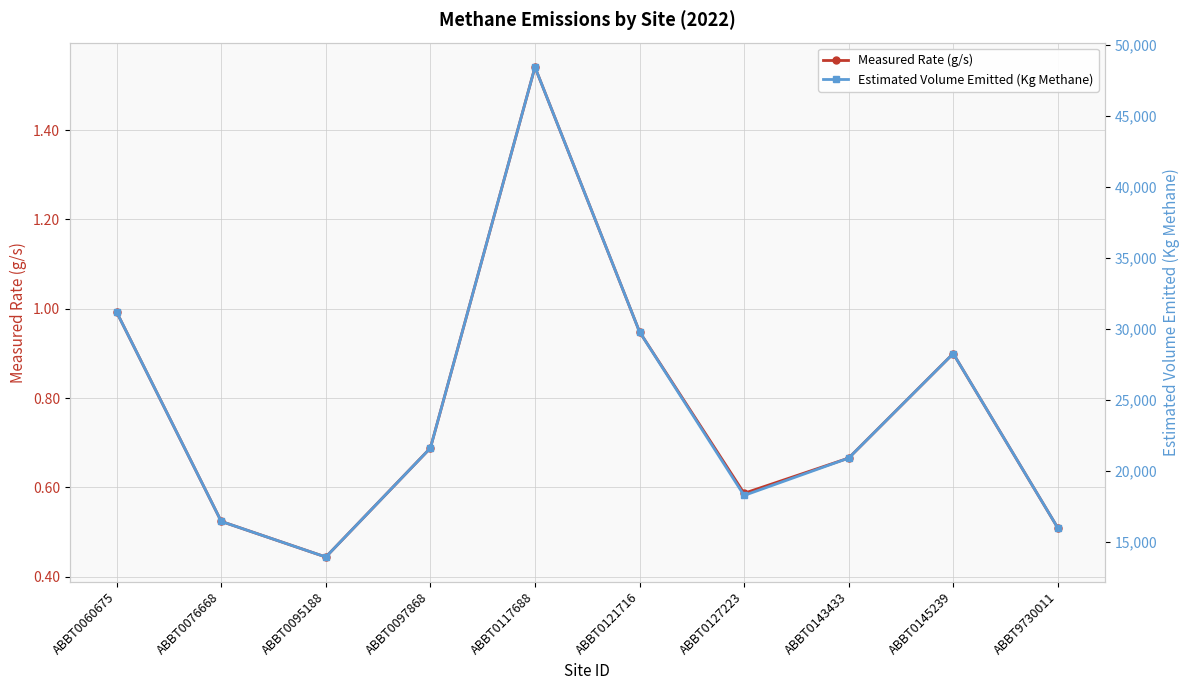

What is the minimum value shown in the chart?

0.4